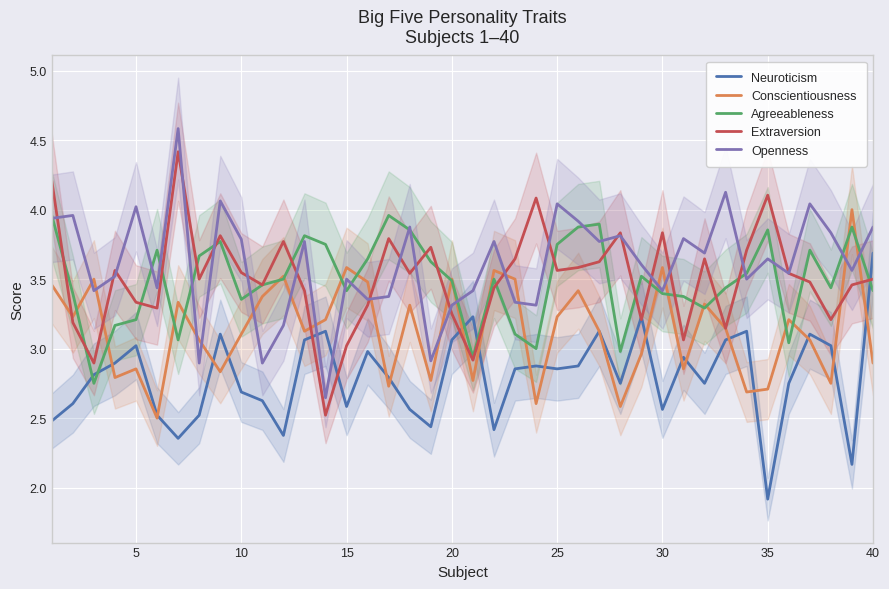

True or false: Agreeableness and Neuroticism cross at least once.

True